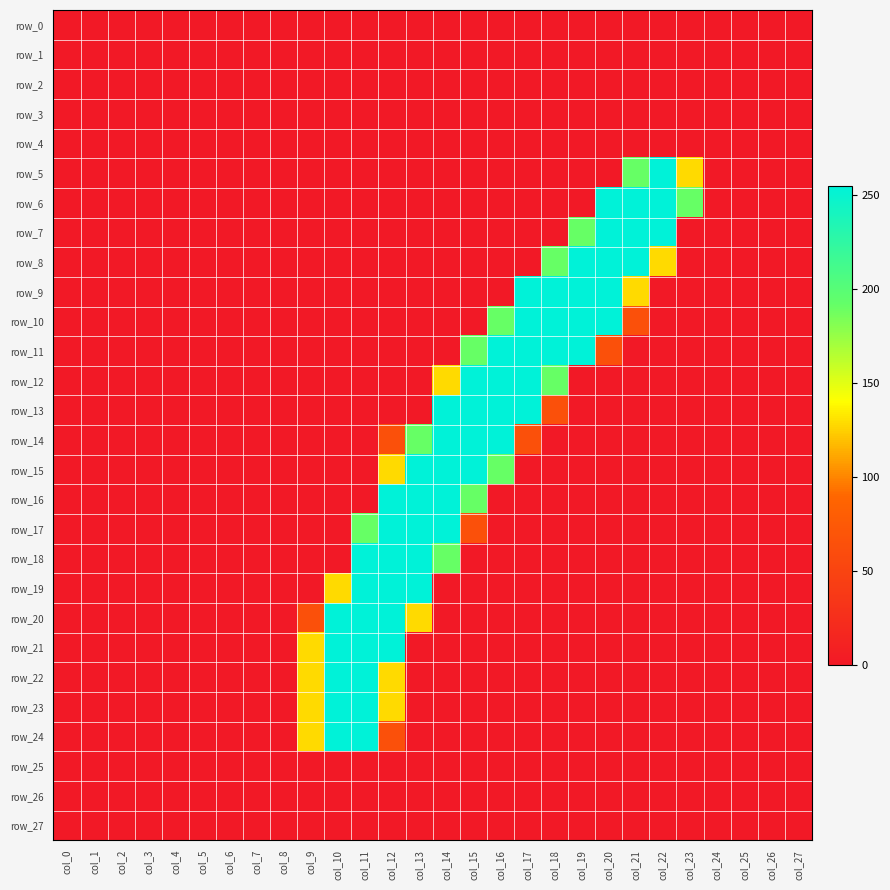

Where is row_24 nearest to the value 127?

col_9